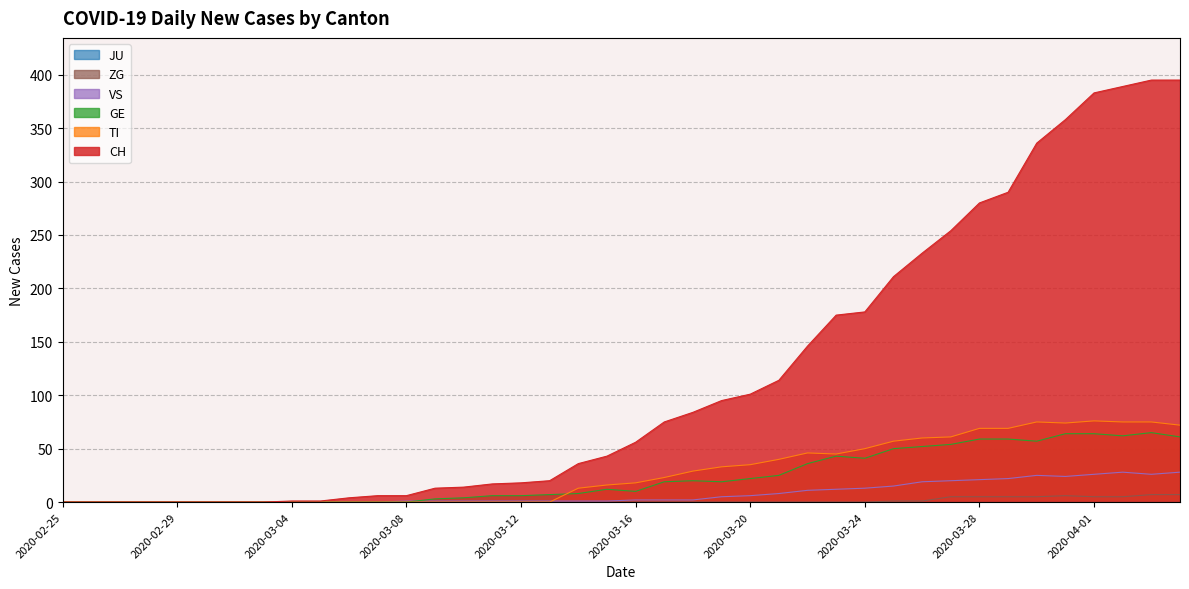

Is it true that CH equals 28 at 2020-03-20?

False